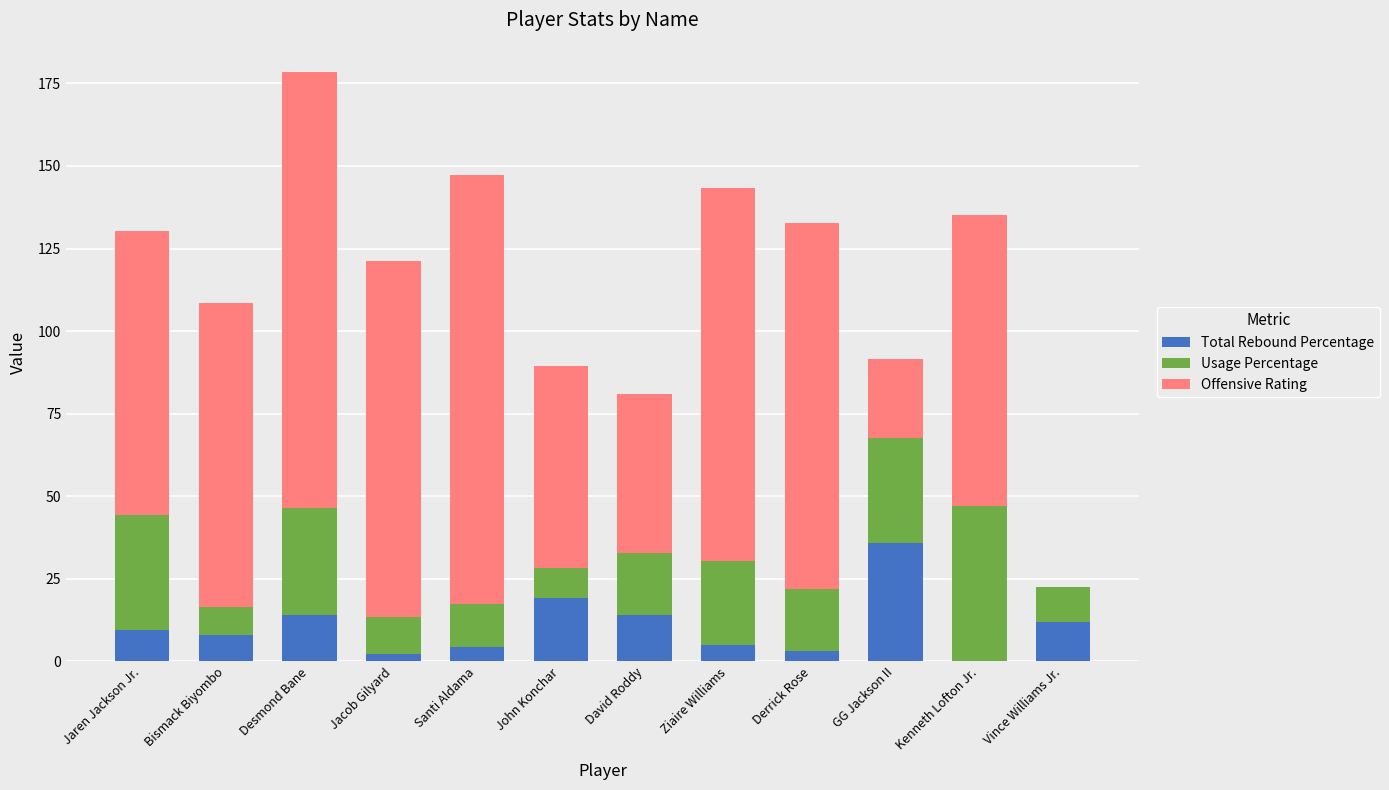

True or false: Total Rebound Percentage has a value of 26.3 at John Konchar.

False